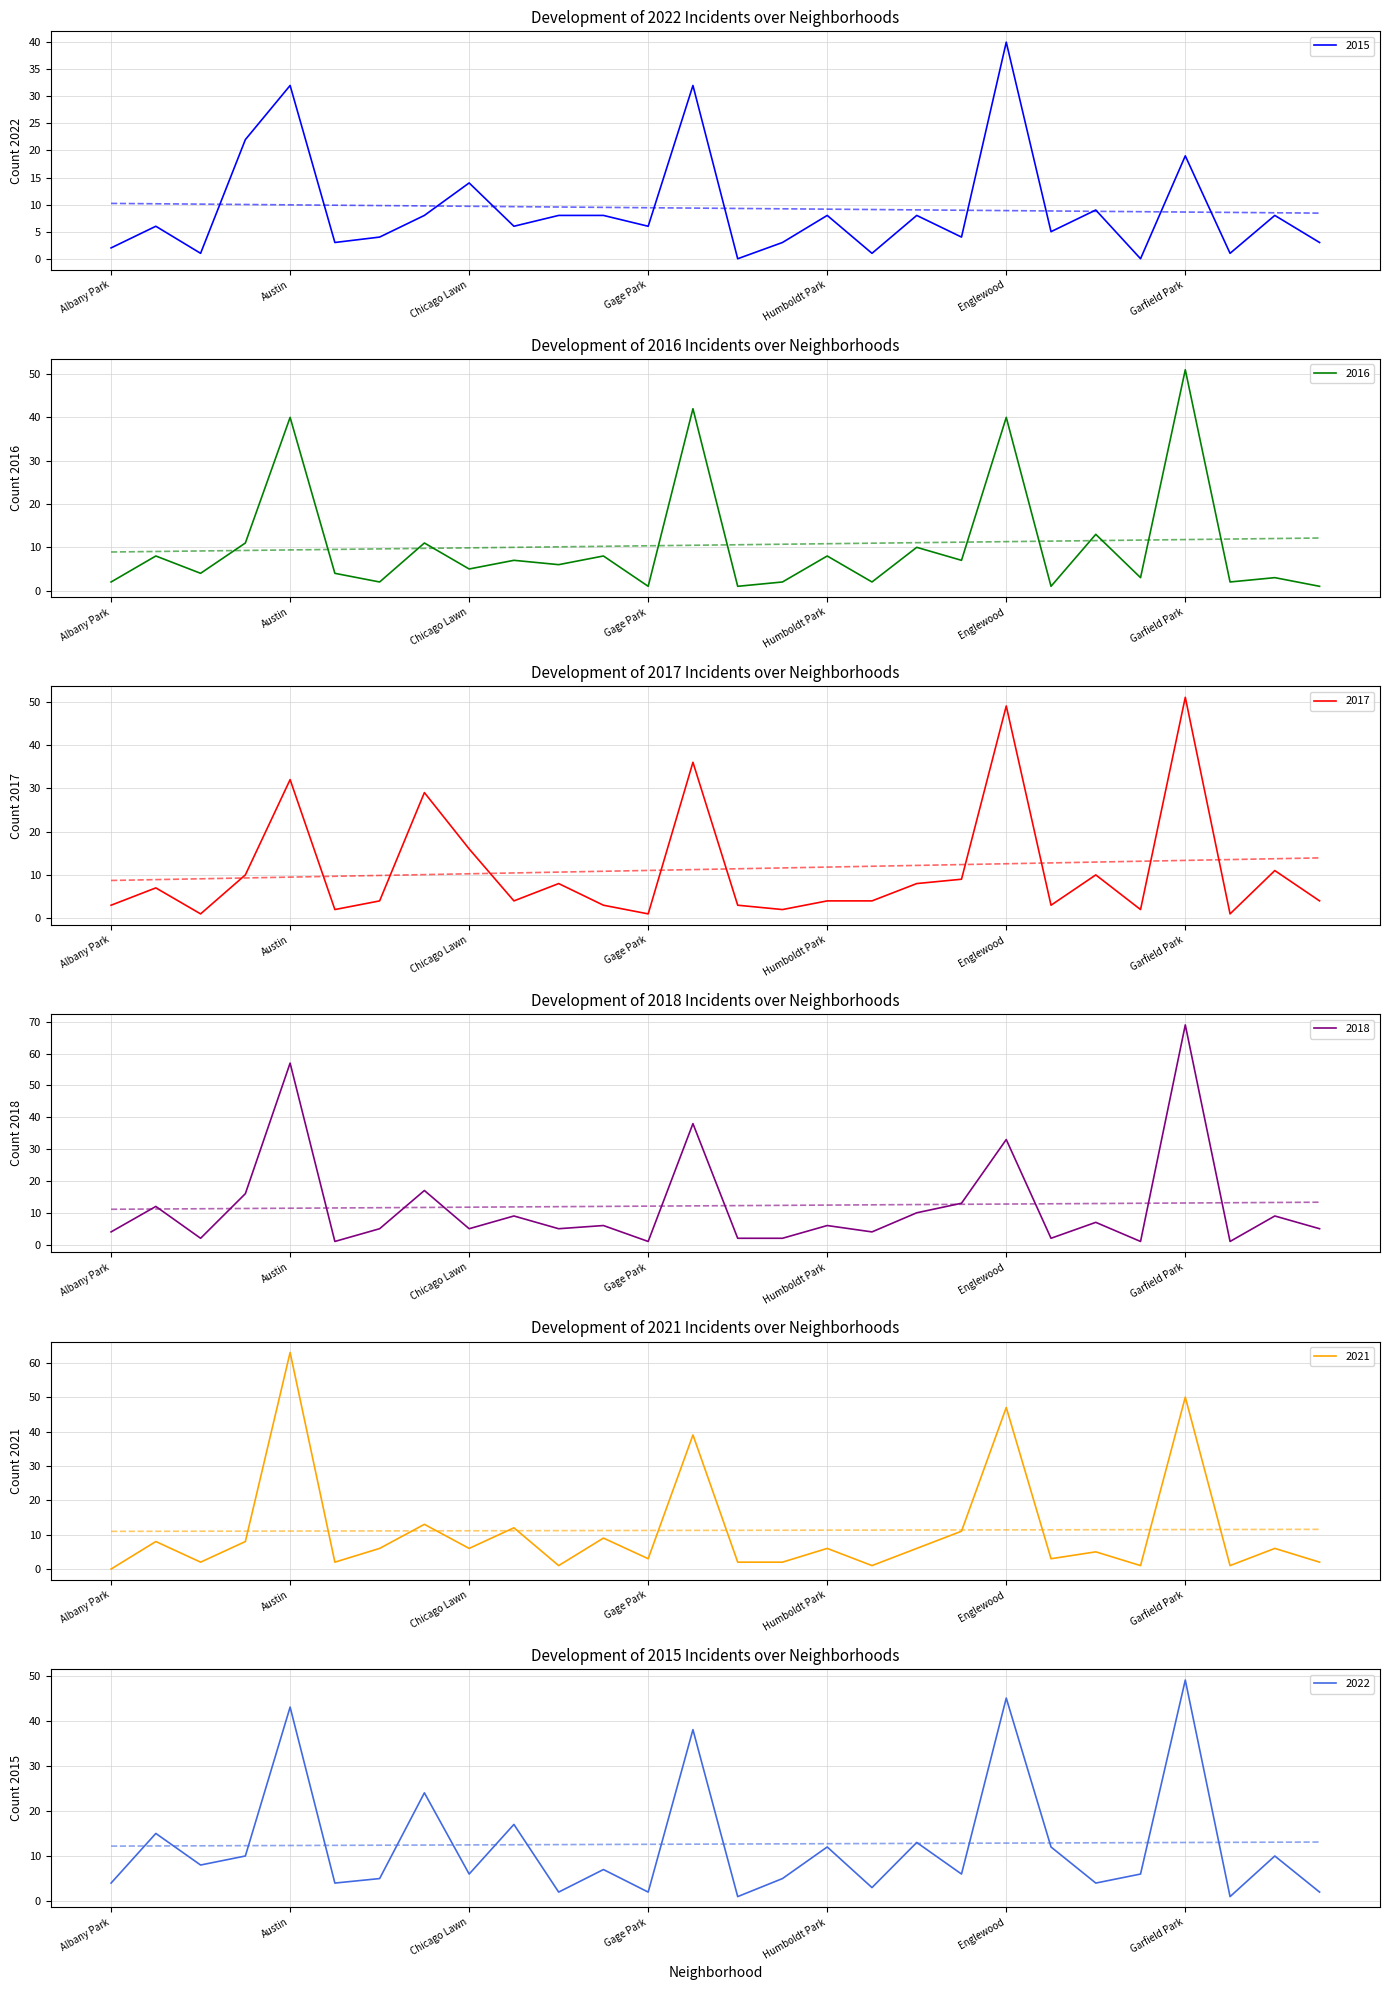

What is the lowest value of the 2017 series?

1